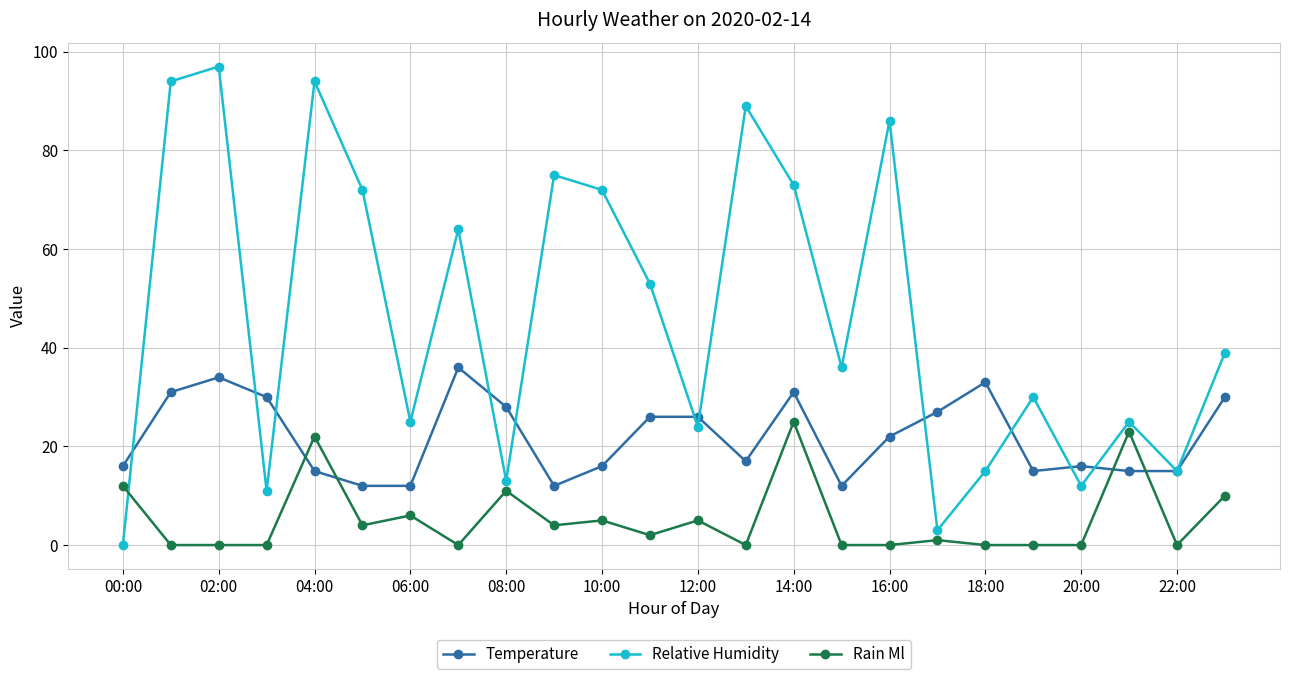

What is the value of the Temperature point at the 20th from the left?

15